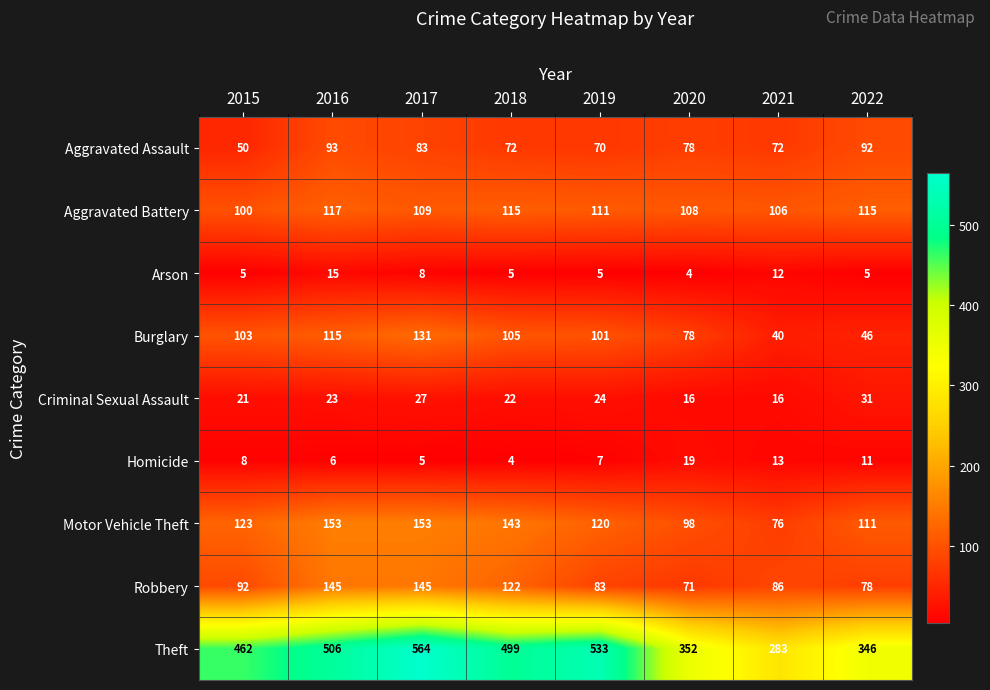

What is the greatest value displayed?

564